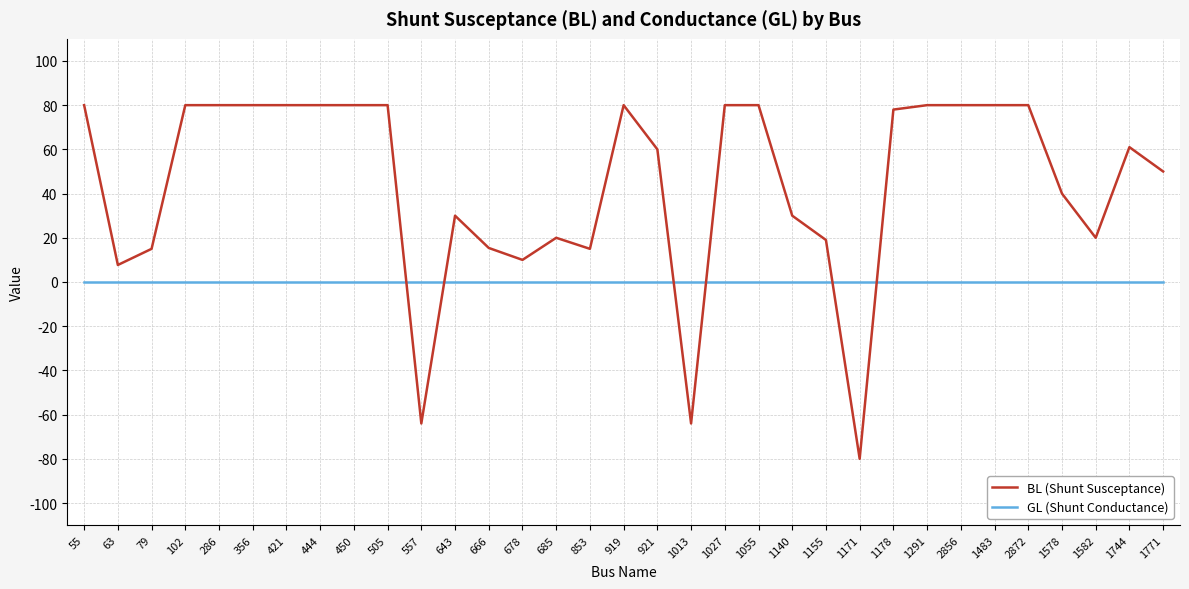

What is the total value across all series at 450?

80.0